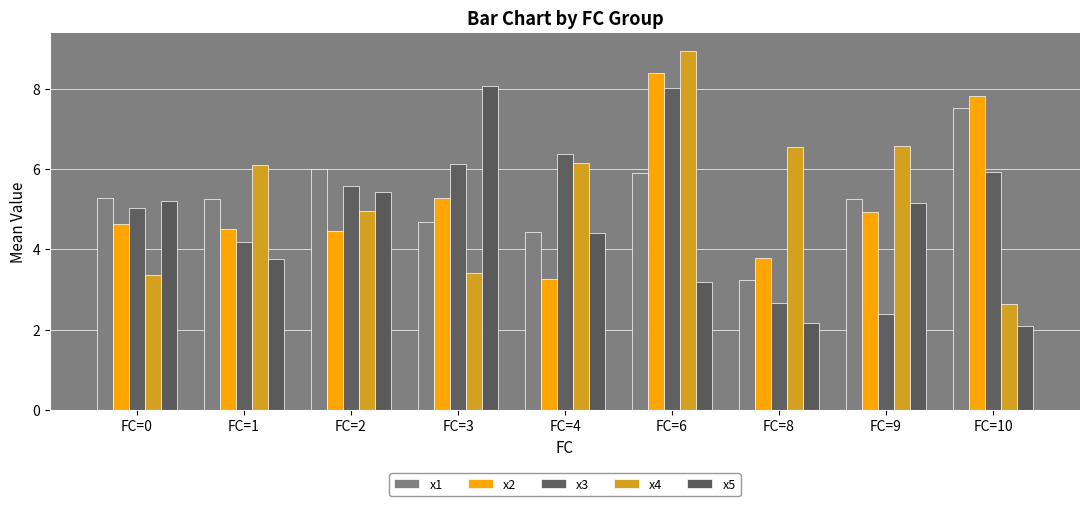

Which series has the widest spread of values?

x4